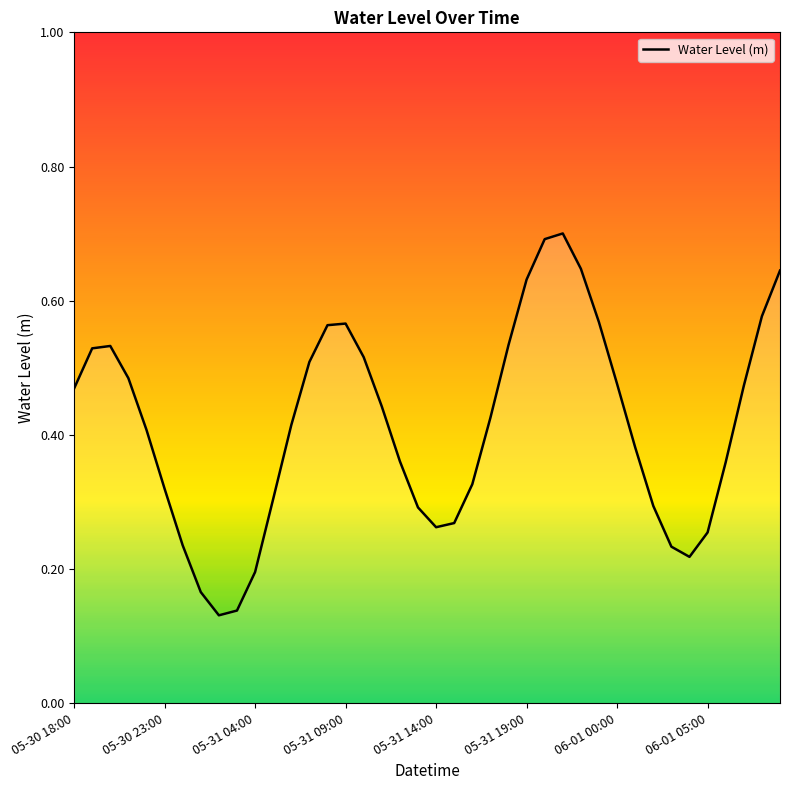

What is the maximum value shown in the chart?

0.7